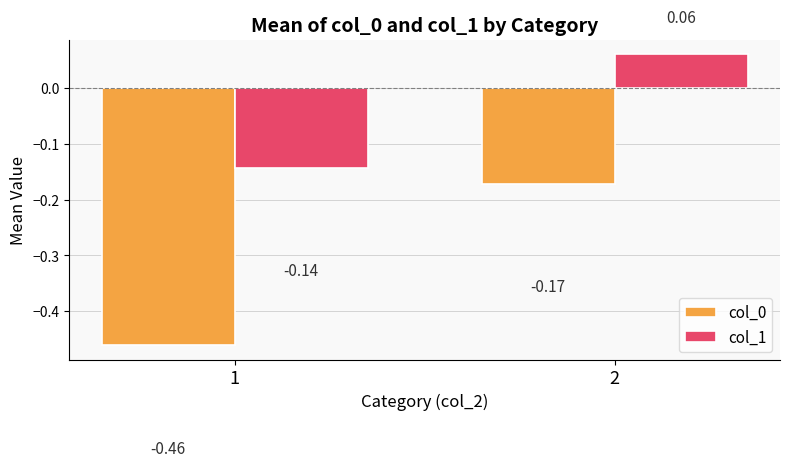

What are all the series names shown in the legend?

col_0, col_1